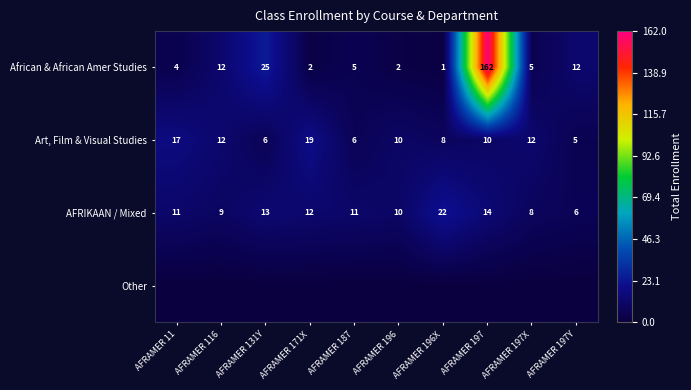

The AFRIKAAN / Mixed series shows 4 at AFRAMER 197. True or false?

False